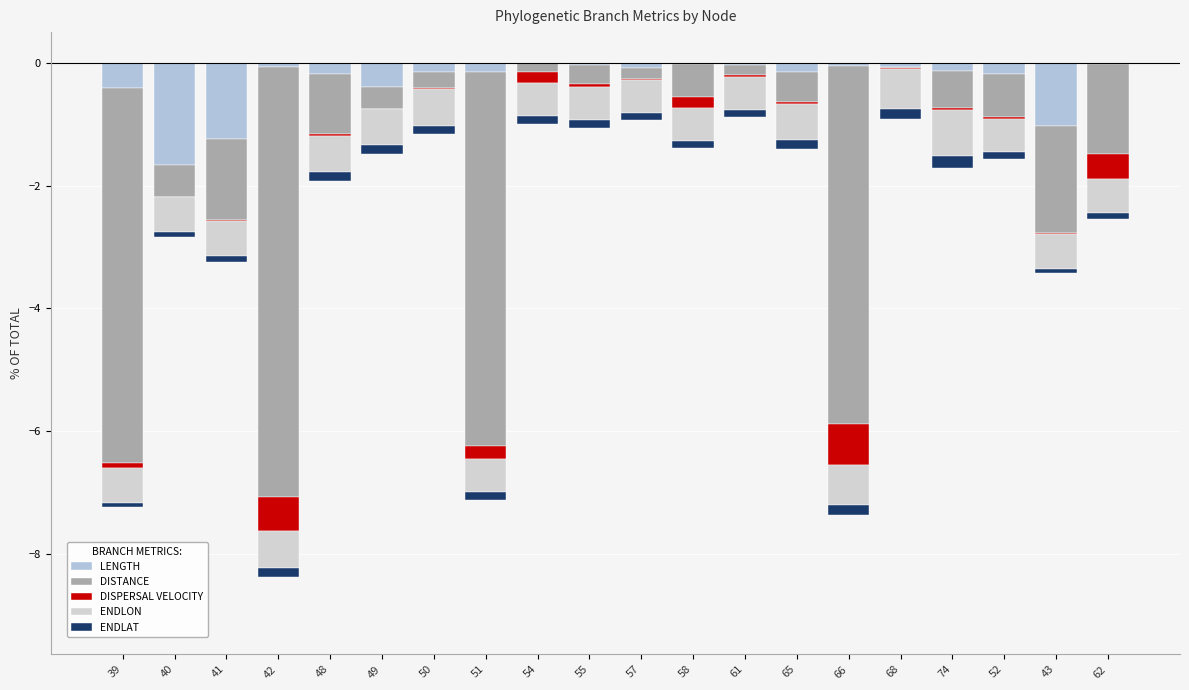

Reading right to left, transcribe all the data shown in this chart.

LENGTH: -0.0	-1.0	-0.2	-0.1	-0.1	-0.0	-0.1	-0.0	-0.0	-0.1	-0.0	-0.0	-0.2	-0.2	-0.4	-0.2	-0.1	-1.2	-1.7	-0.4
DISTANCE: -1.5	-1.7	-0.7	-0.6	-0.0	-5.8	-0.5	-0.2	-0.5	-0.2	-0.3	-0.1	-6.1	-0.3	-0.3	-1.0	-7.0	-1.3	-0.5	-6.1
DISPERSAL VELOCITY: -0.4	-0.0	-0.0	-0.0	-0.0	-0.7	-0.0	-0.0	-0.2	-0.0	-0.0	-0.2	-0.2	-0.0	-0.0	-0.0	-0.6	-0.0	-0.0	-0.1
ENDLON: -0.5	-0.6	-0.5	-0.7	-0.7	-0.7	-0.6	-0.5	-0.5	-0.5	-0.5	-0.5	-0.5	-0.6	-0.6	-0.6	-0.6	-0.6	-0.6	-0.6
ENDLAT: -0.1	-0.1	-0.1	-0.2	-0.2	-0.2	-0.1	-0.1	-0.1	-0.1	-0.1	-0.1	-0.1	-0.1	-0.1	-0.1	-0.1	-0.1	-0.1	-0.1